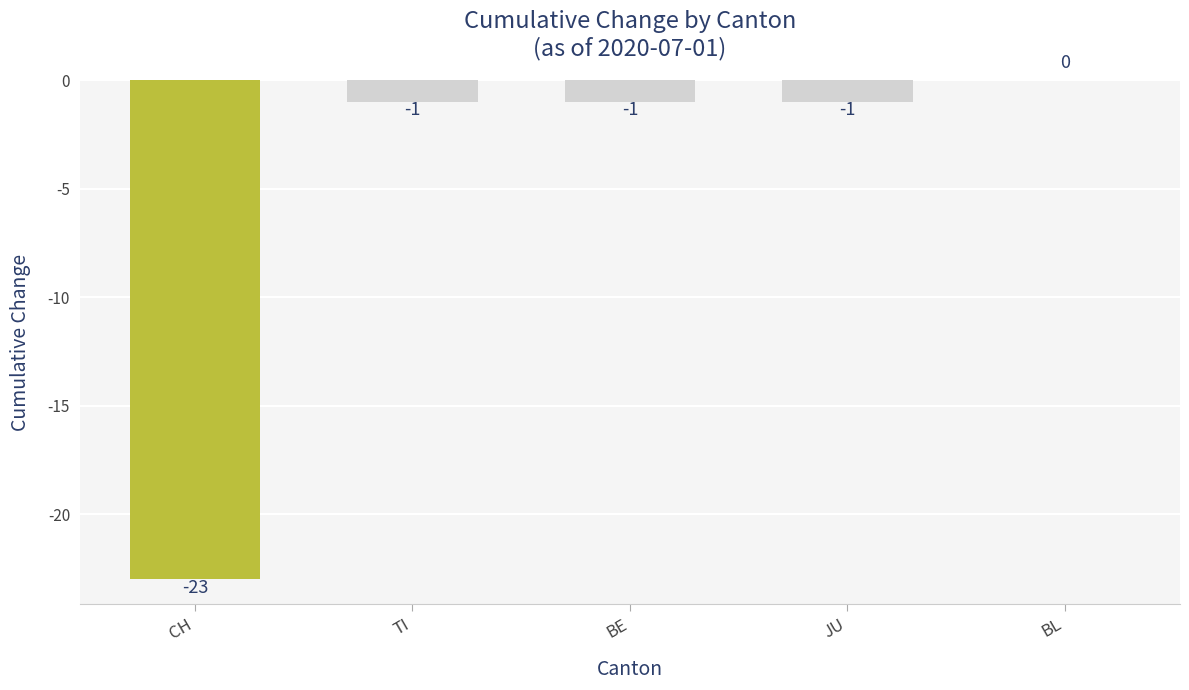

What is the change in value from CH to JU?

+22